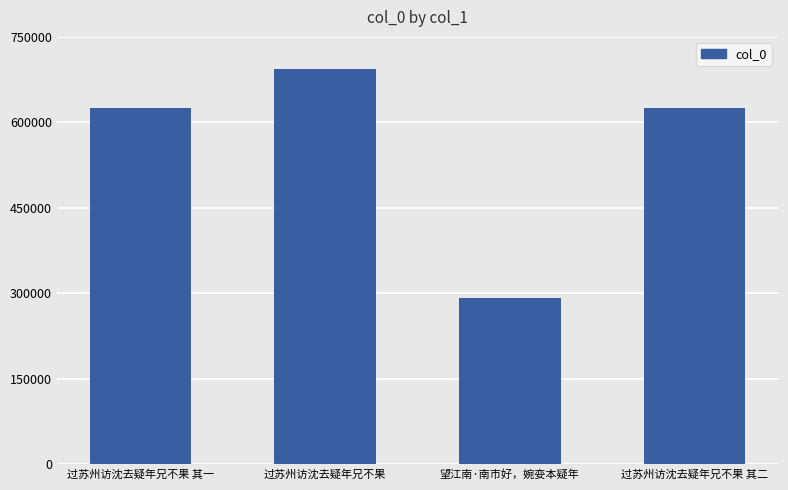

True or false: the data shows 292688 at 望江南·南市好，婉娈本疑年.

True